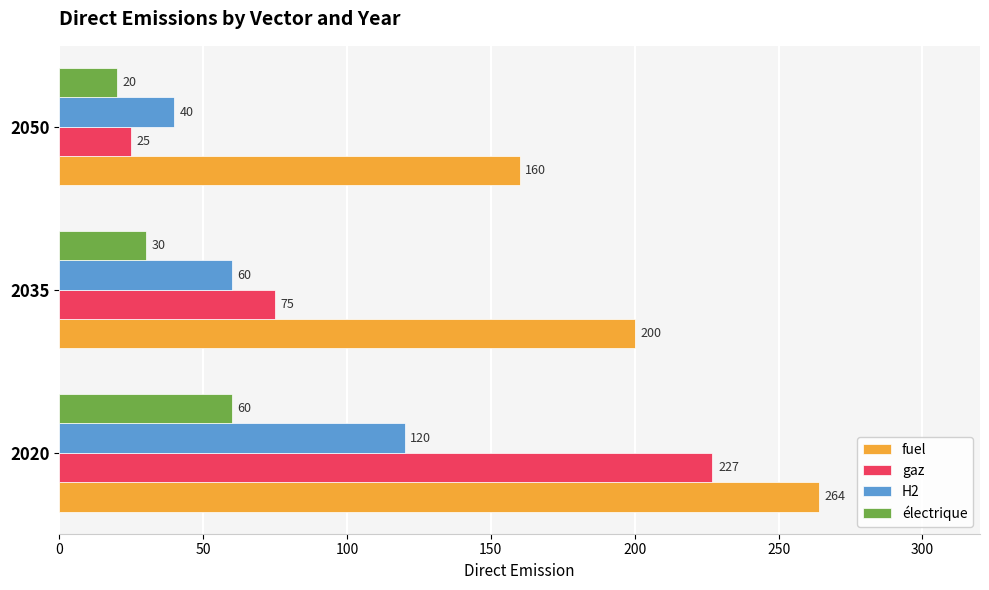

Rank the series by their maximum value, from lowest to highest.

électrique, H2, gaz, fuel